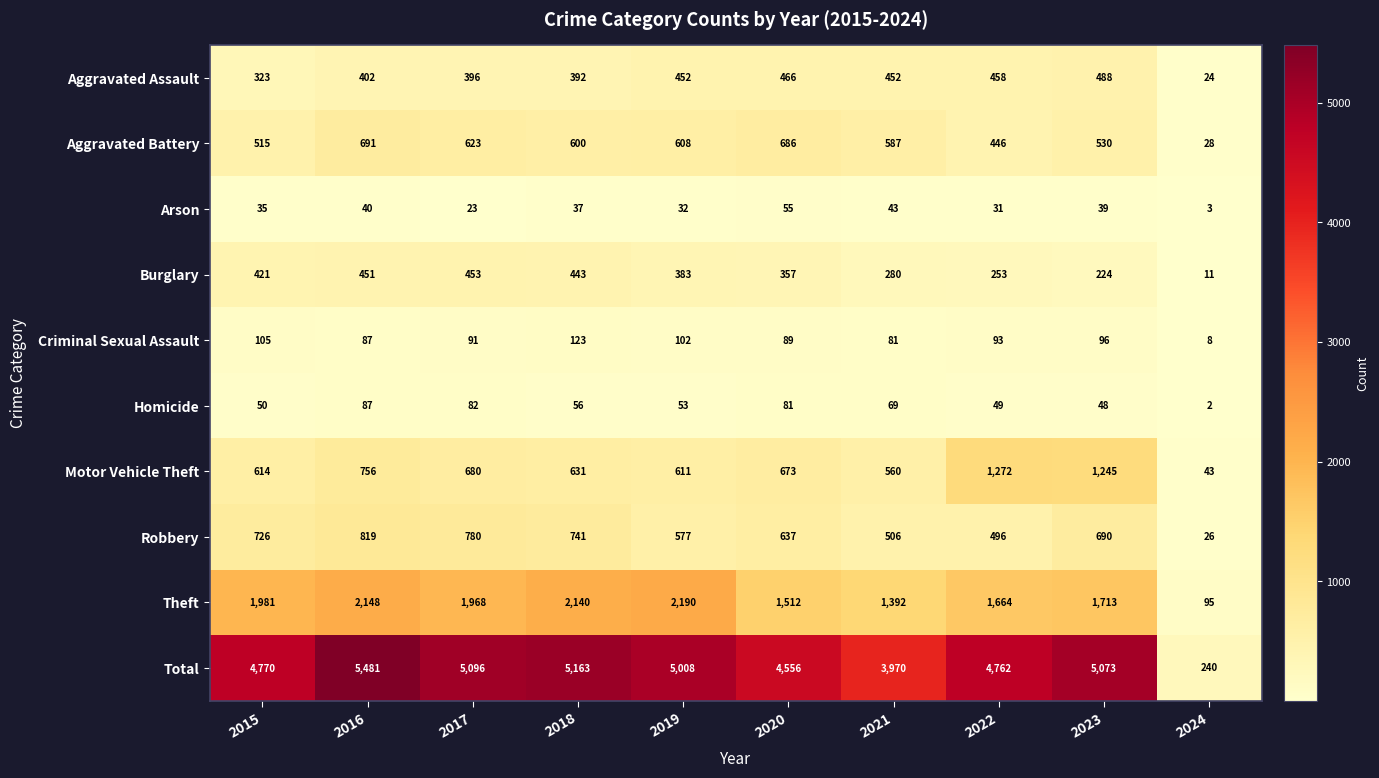

What is the sum of all Homicide values?

577